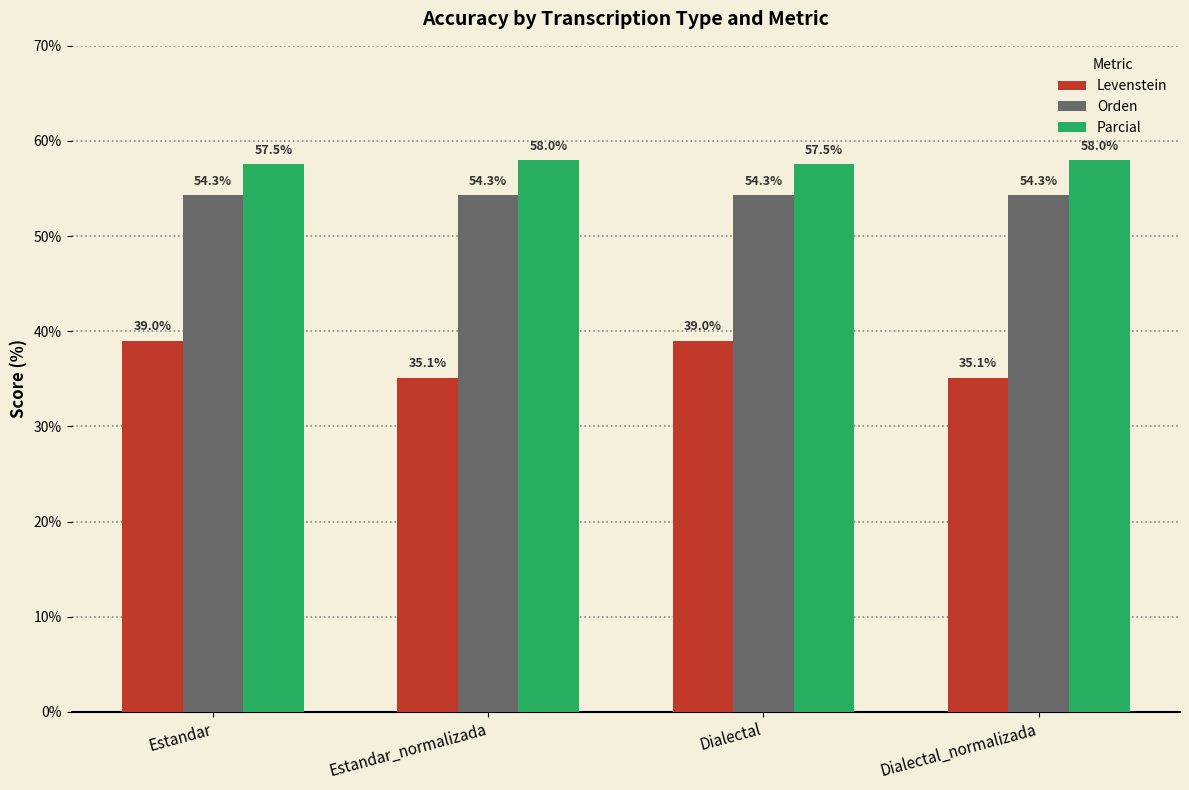

Is the value of Parcial at Dialectal greater than the value of Orden at Estandar?

Yes